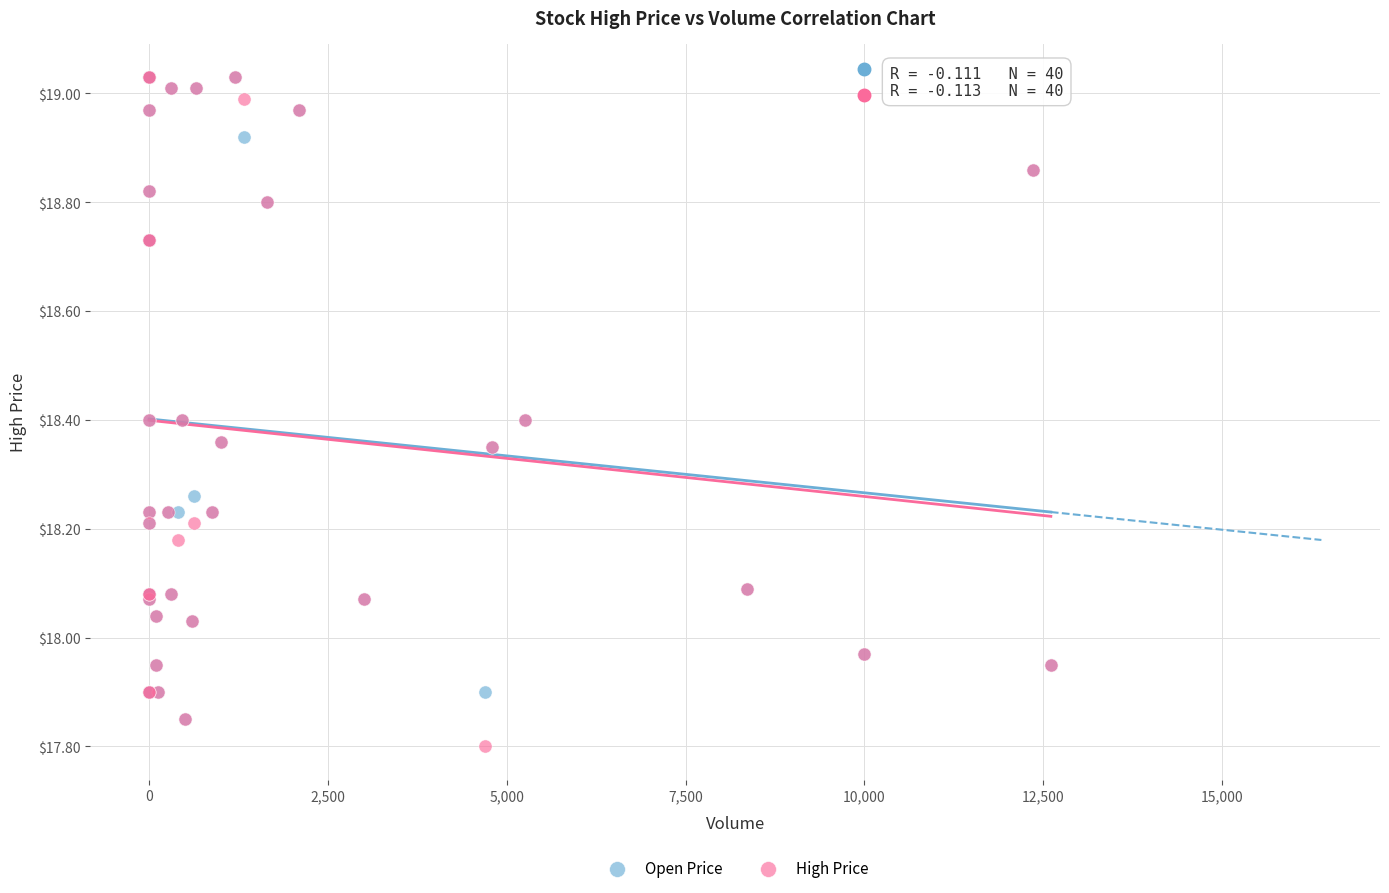

What are all the series names shown in the legend?

Open Price, High Price